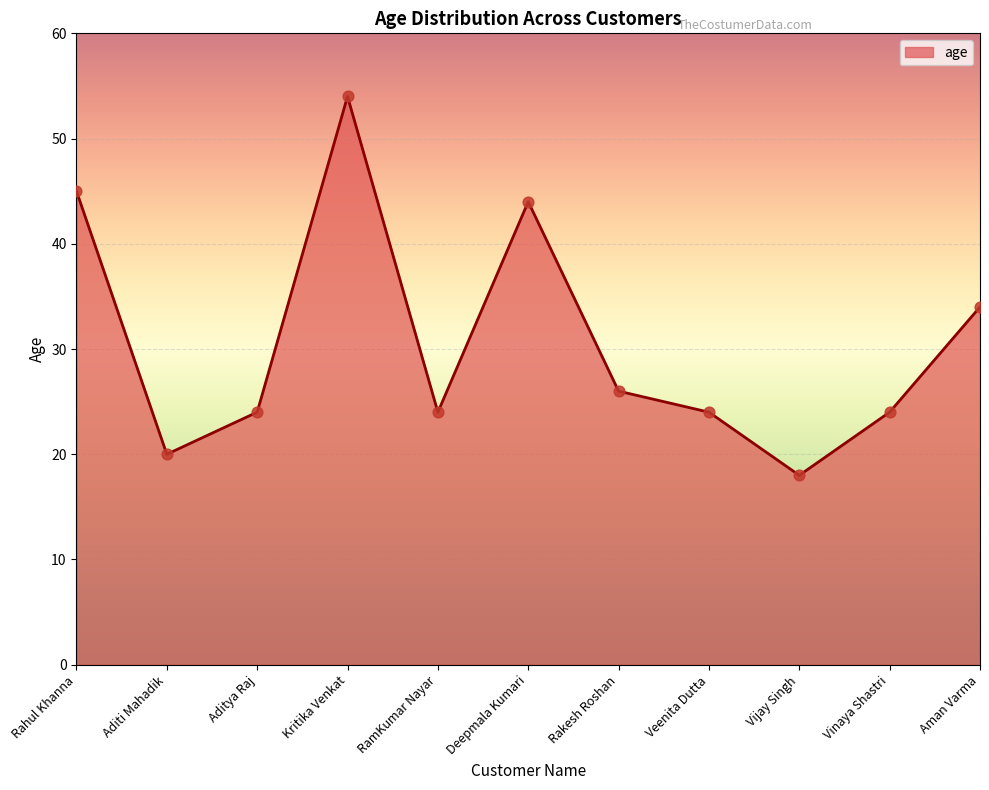

Approximately how many times larger is the value at Vinaya Shastri compared to Rakesh Roshan?

0.9